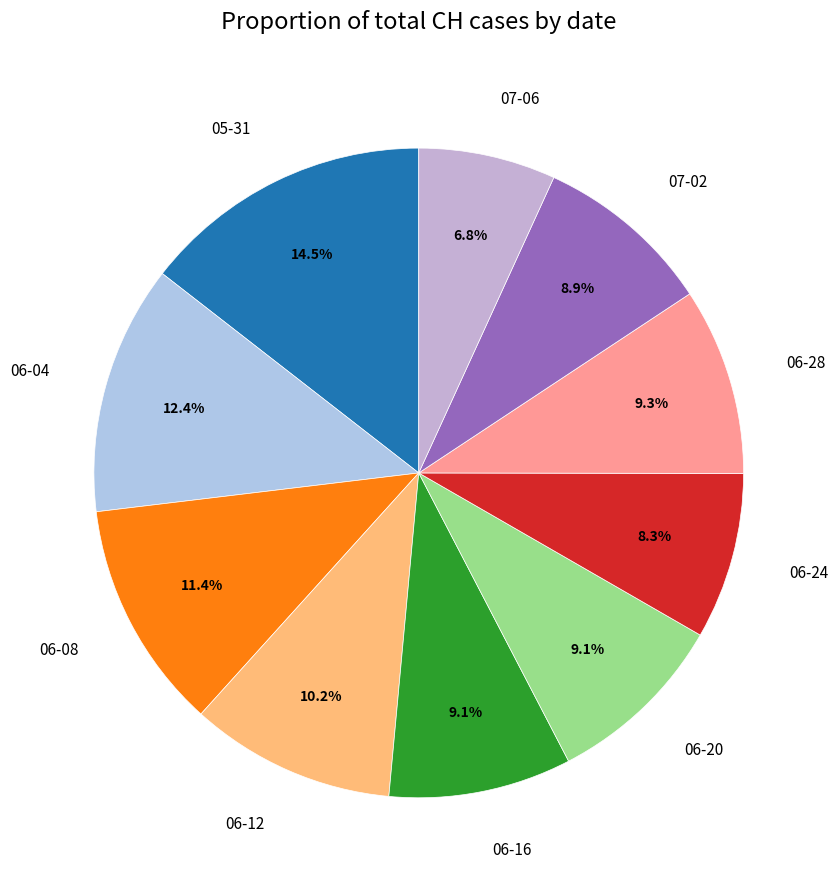

How much of the chart is everything except 06-24?

91.7%